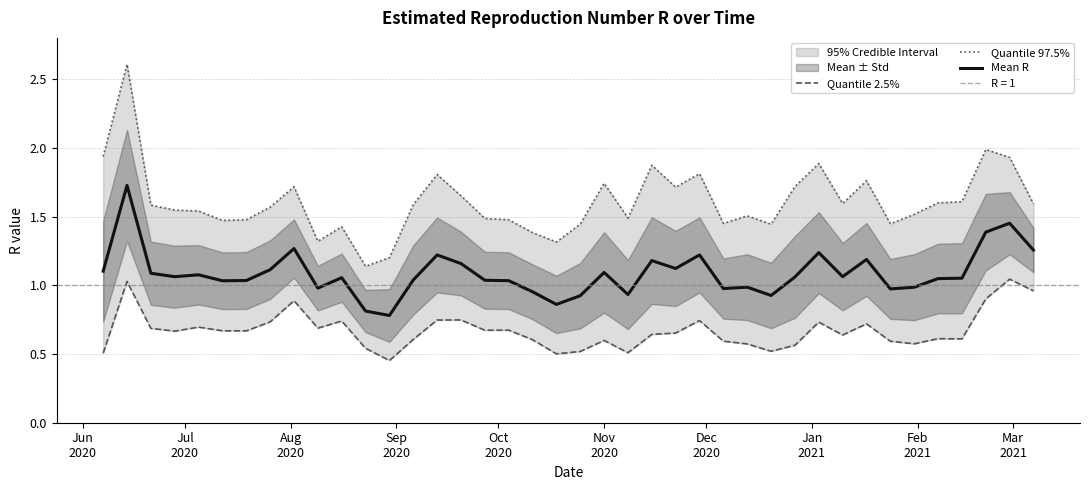

List the series in order of their peak value, lowest first.

Quantile 2.5%, Mean R, Quantile 97.5%